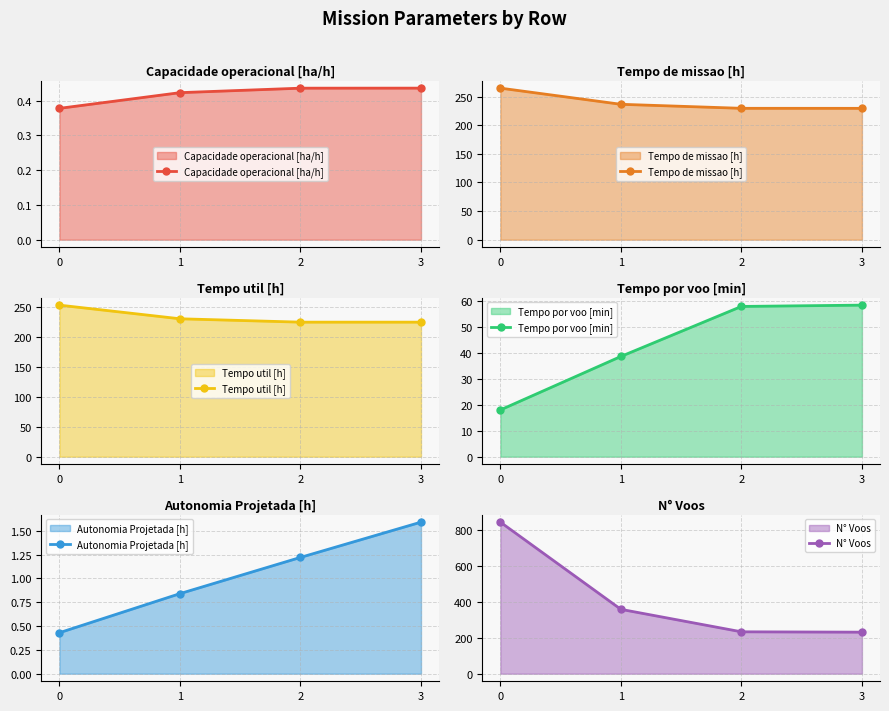

Where does the Tempo por voo [min] series first go above 58?

2